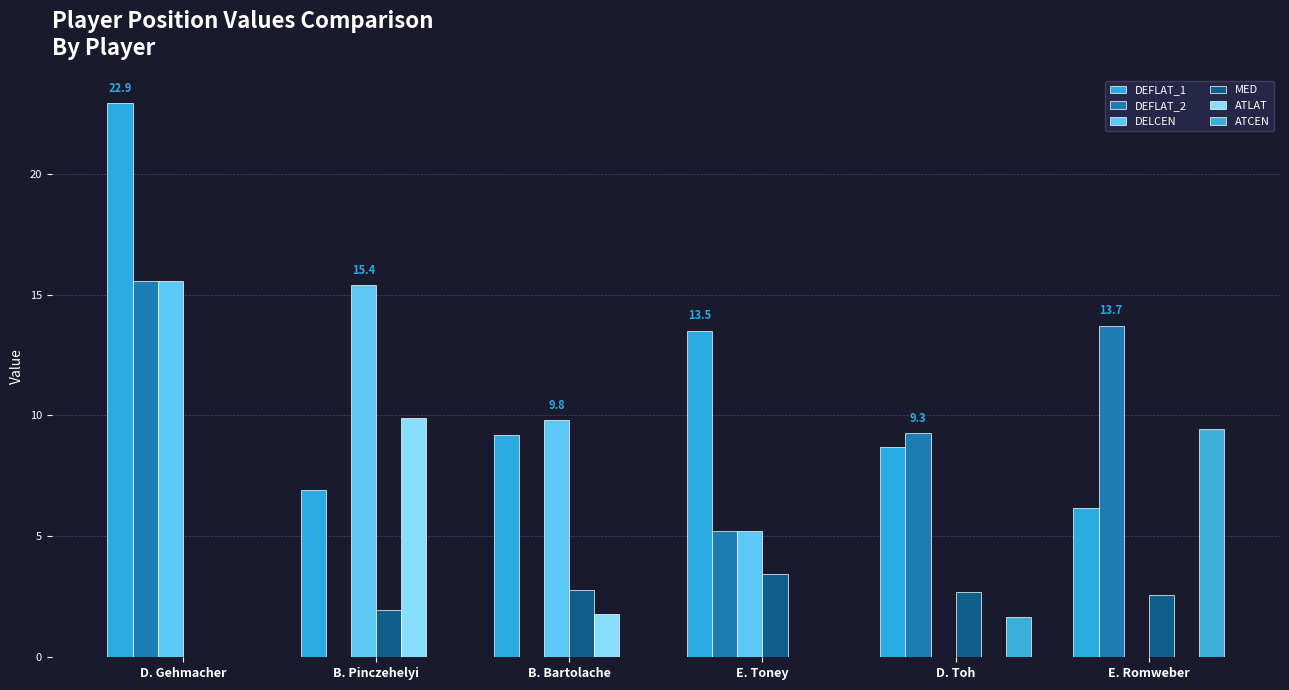

Between D. Gehmacher and E. Toney, which series saw the biggest shift?

DEFLAT_2